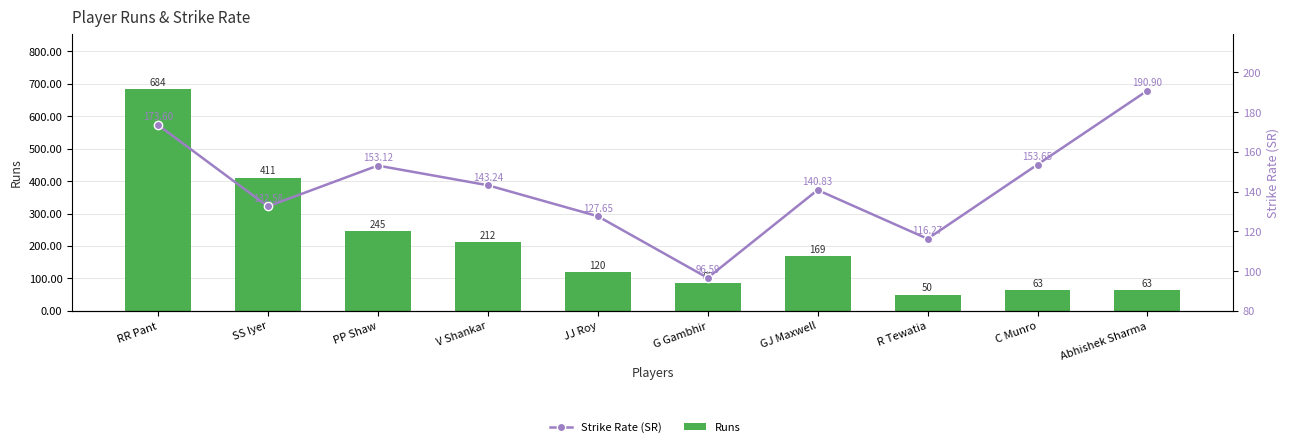

The Strike Rate (SR) series shows 143.2 at V Shankar. True or false?

True